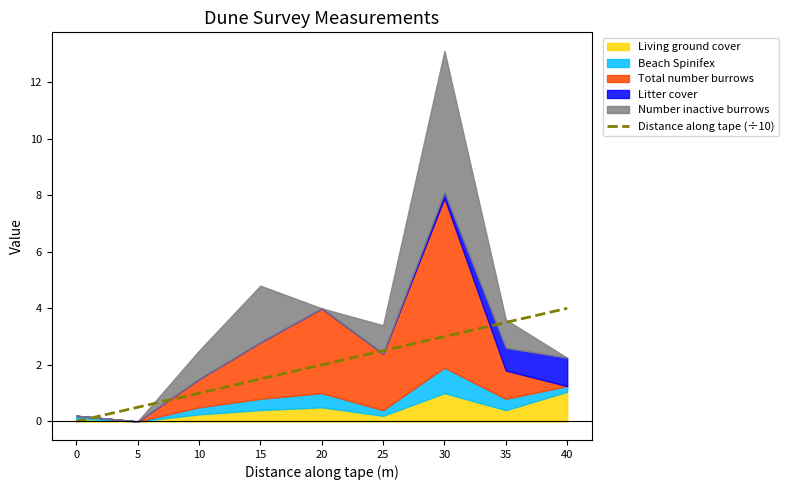

What is the difference between the maximum and minimum values?

4.0